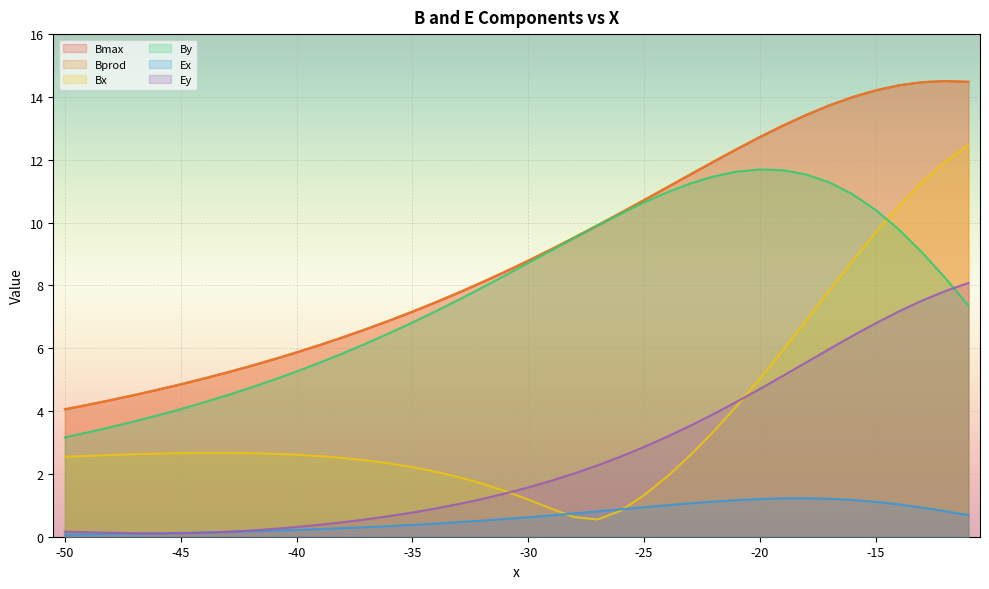

In Ex, how many points are higher than both neighbors (excluding endpoints)?

1